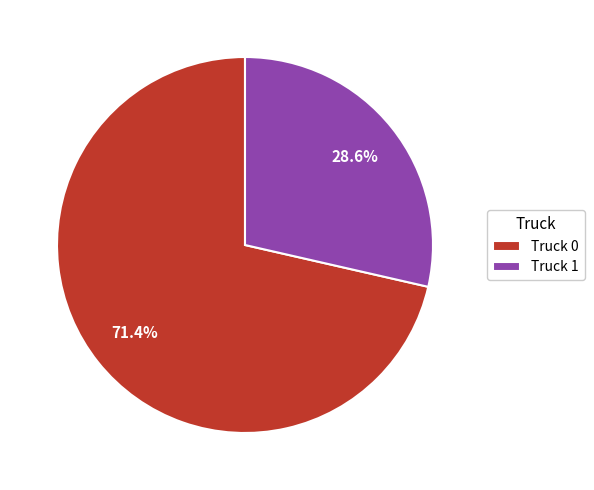

Rank the categories by value from highest to lowest.

Truck 0, Truck 1